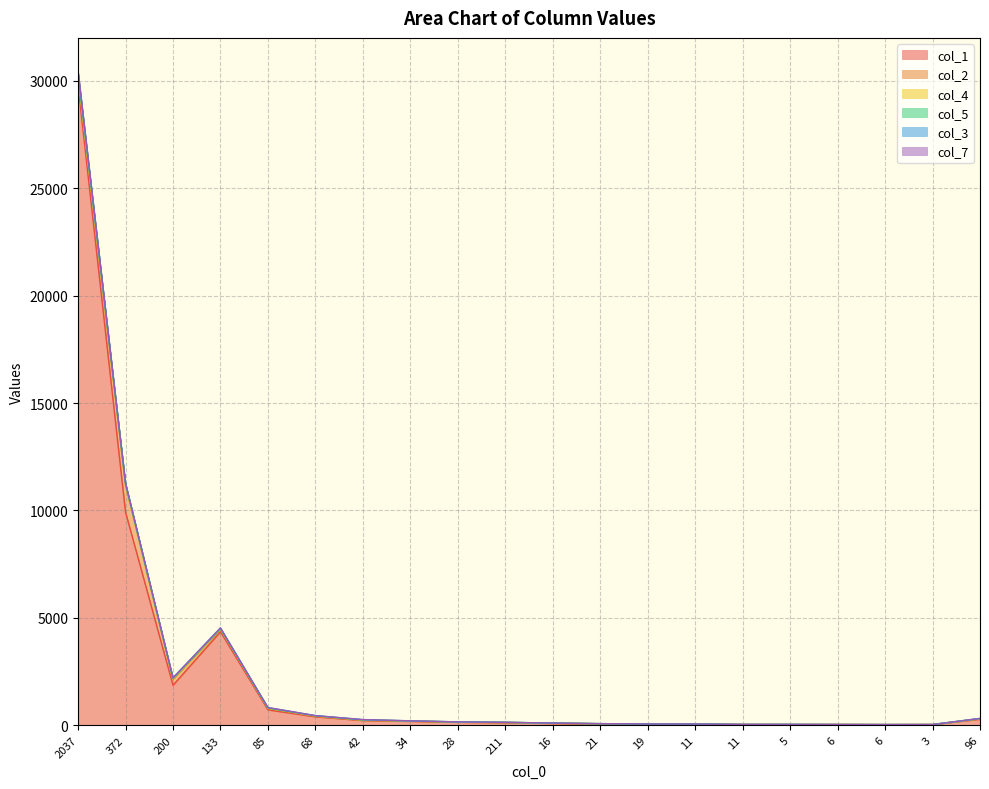

Which series changed the most between 34 and 28?

col_1